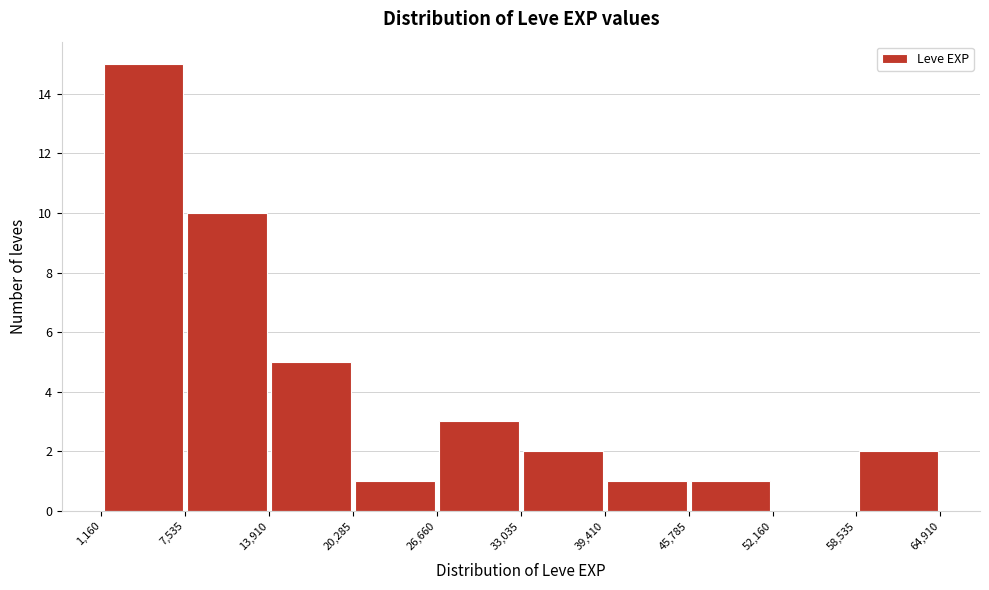

What is the height of the bar covering 13,910 to 20,285 on the x-axis? The values are not printed on the chart, so give them approximately, as read against the axis.

5